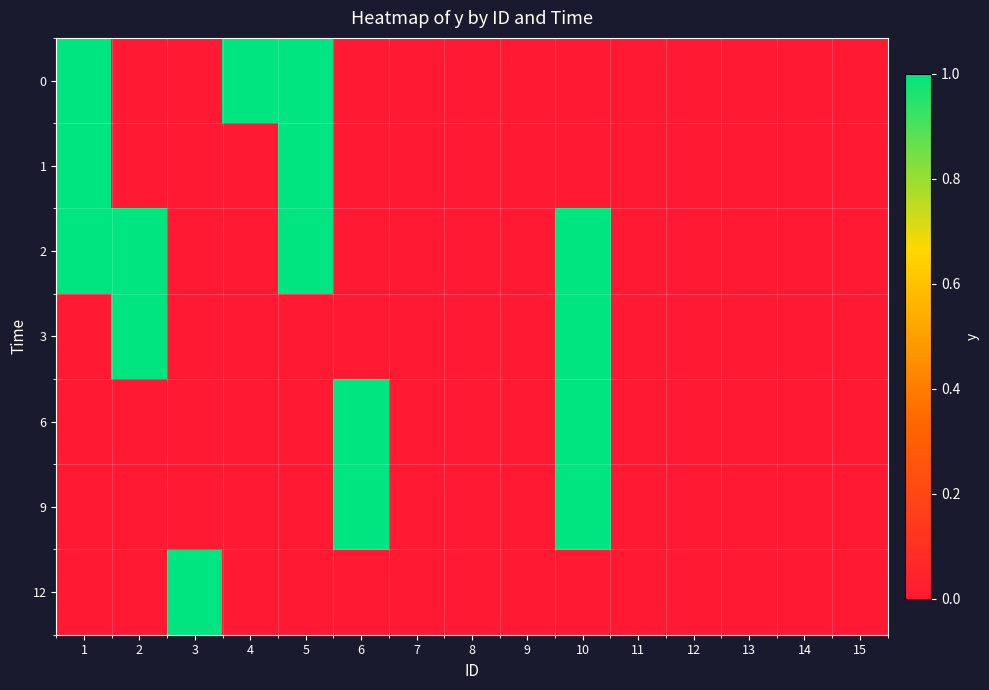

Reading left to right, list all the values displayed in this chart.

0: 1=1	2=0	3=0	4=1	5=1	6=0	7=0	8=0	9=0	10=0	11=0	12=0	13=0	14=0	15=0
1: 1=1	2=0	3=0	4=0	5=1	6=0	7=0	8=0	9=0	10=0	11=0	12=0	13=0	14=0	15=0
2: 1=1	2=1	3=0	4=0	5=1	6=0	7=0	8=0	9=0	10=1	11=0	12=0	13=0	14=0	15=0
3: 1=0	2=1	3=0	4=0	5=0	6=0	7=0	8=0	9=0	10=1	11=0	12=0	13=0	14=0	15=0
6: 1=0	2=0	3=0	4=0	5=0	6=1	7=0	8=0	9=0	10=1	11=0	12=0	13=0	14=0	15=0
9: 1=0	2=0	3=0	4=0	5=0	6=1	7=0	8=0	9=0	10=1	11=0	12=0	13=0	14=0	15=0
12: 1=0	2=0	3=1	4=0	5=0	6=0	7=0	8=0	9=0	10=0	11=0	12=0	13=0	14=0	15=0